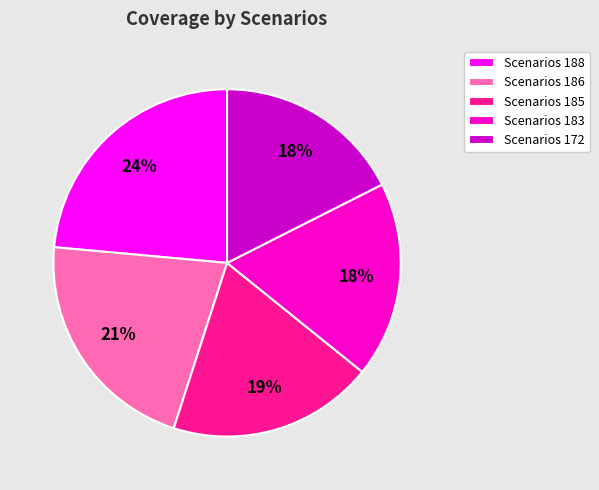

Approximately how many times larger is the value at Scenarios 172 compared to Scenarios 183?

1.0